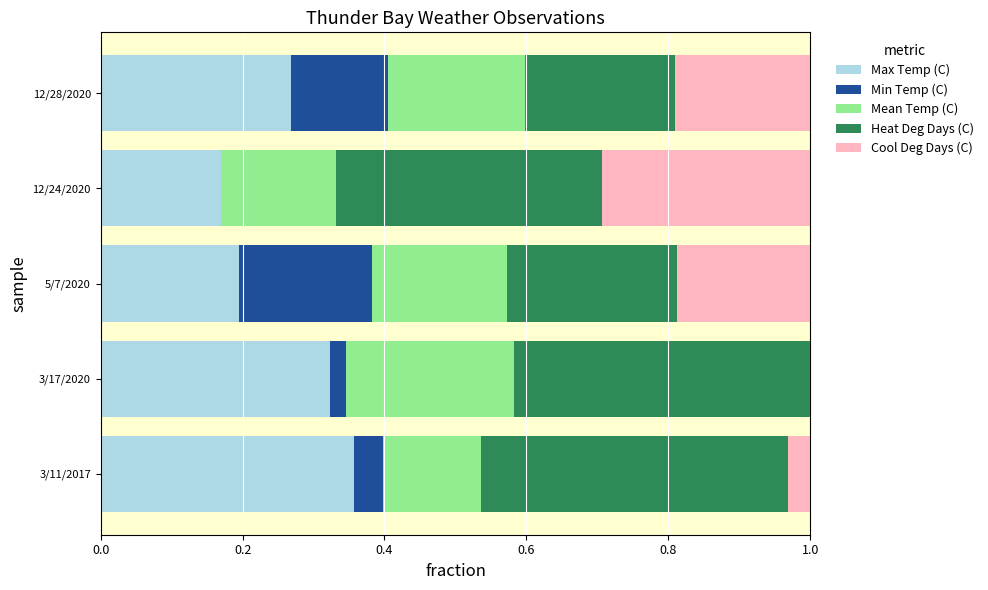

What is the total value across all series at 12/28/2020?

1.0